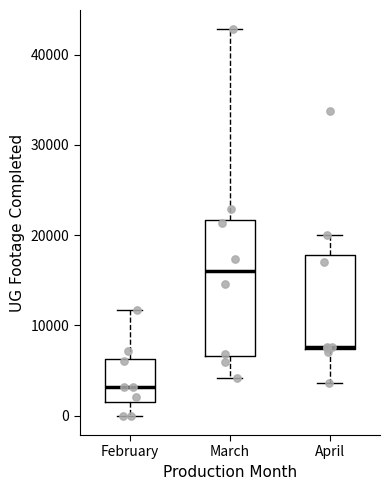

Which box is the tallest, from its lower edge to its upper edge?

March